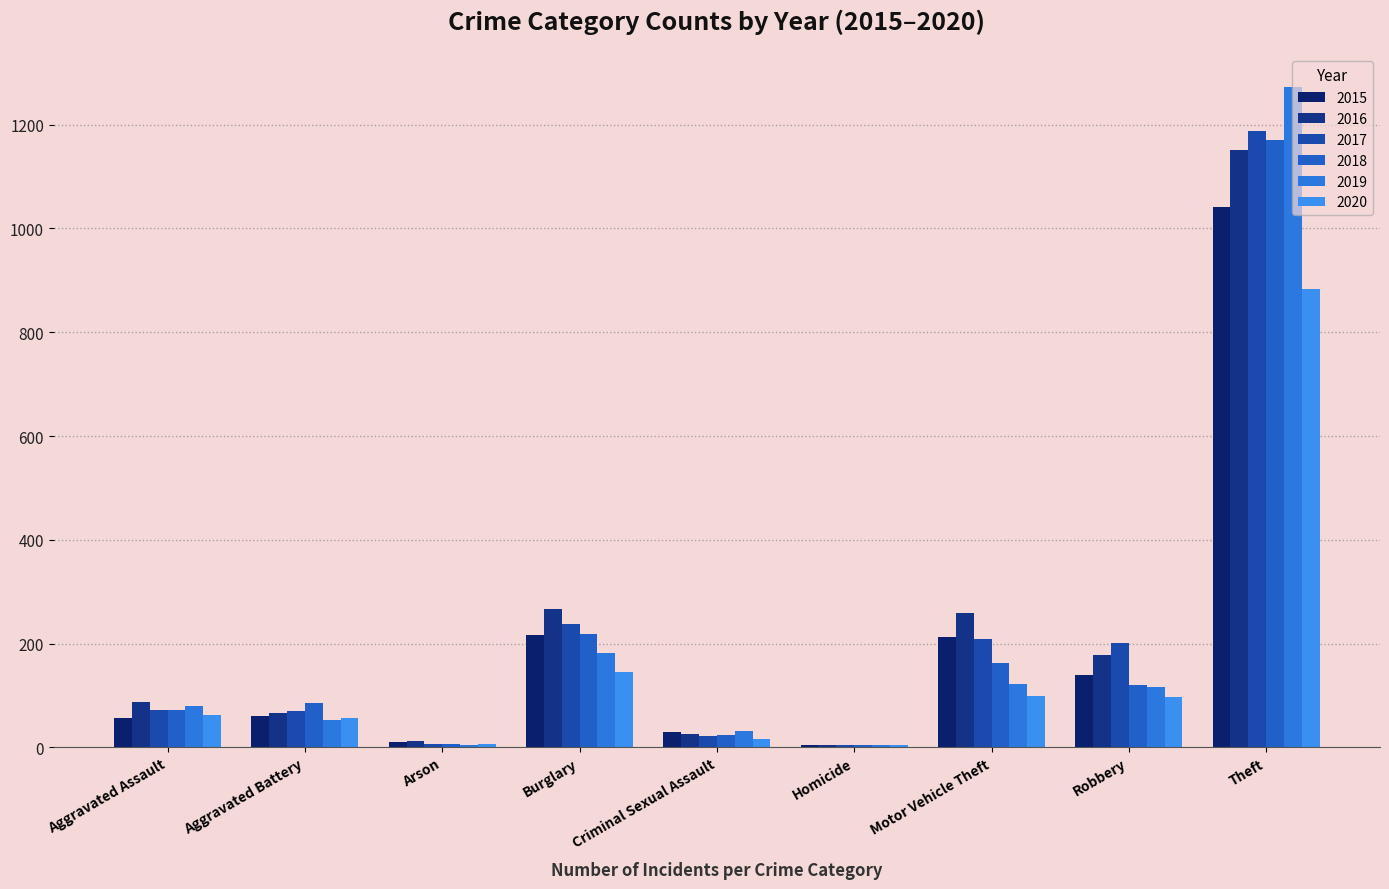

Are the bars grouped side by side (vs. stacked)?

Yes